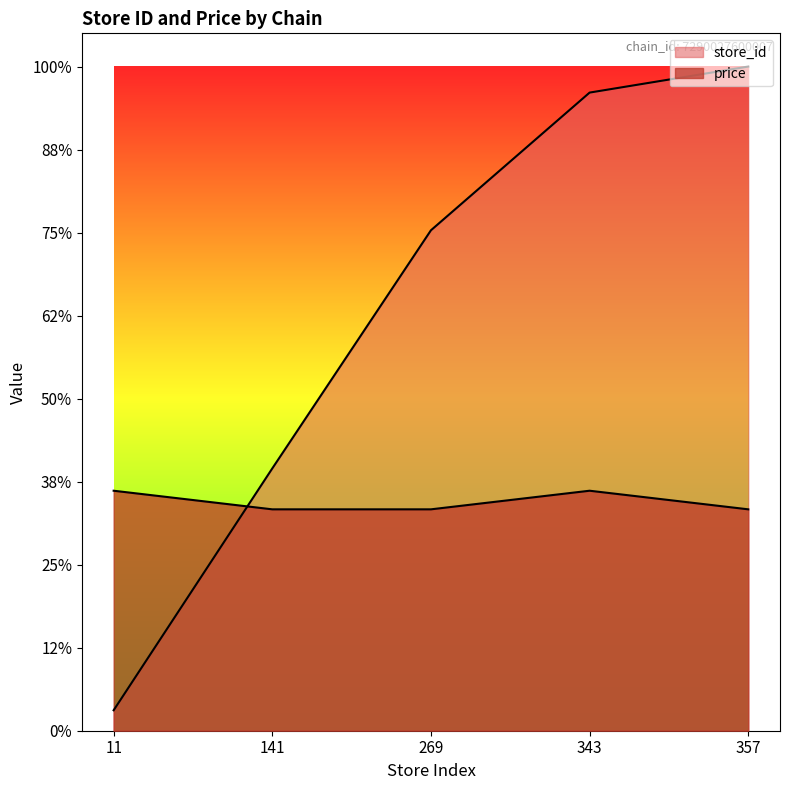

The value of store_id at 357 is 400.0. True or false?

True